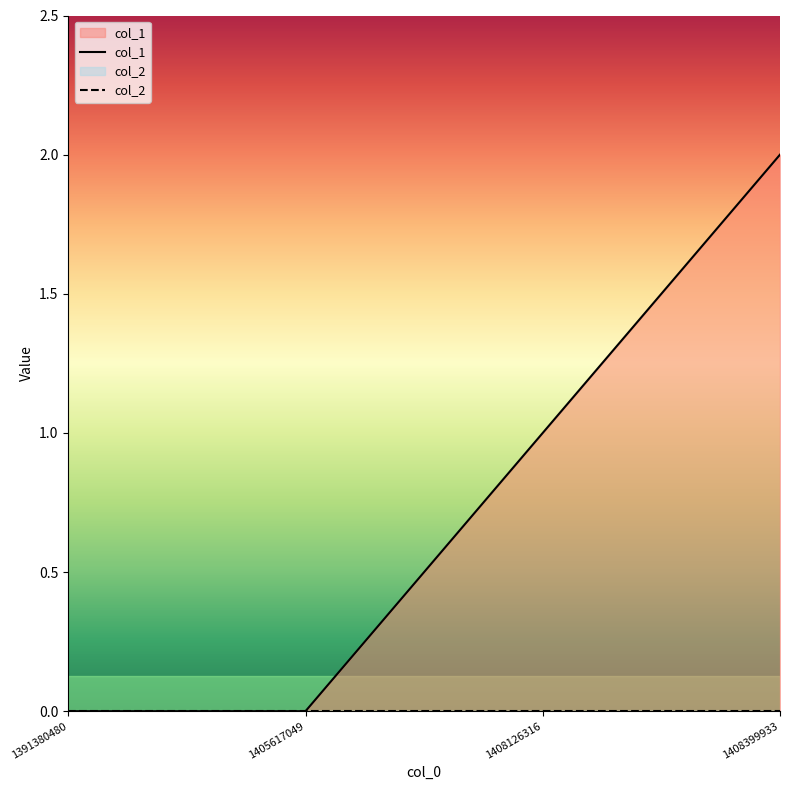

What is the difference between the maximum and minimum values?

2